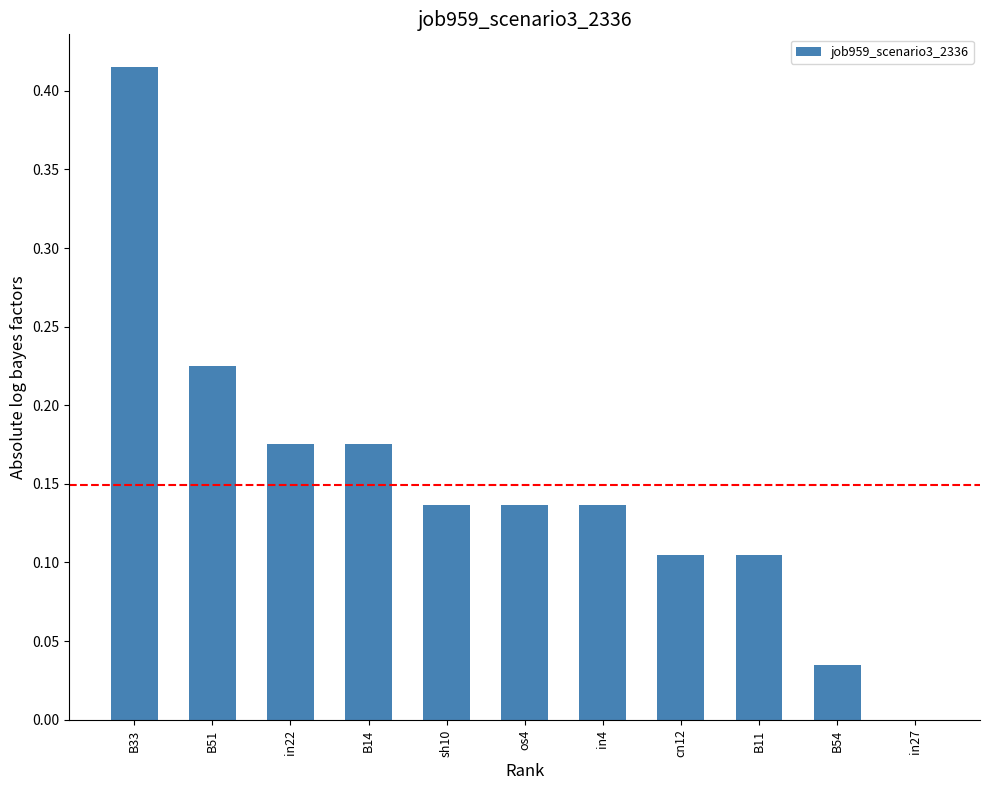

Are the bars horizontal?

No